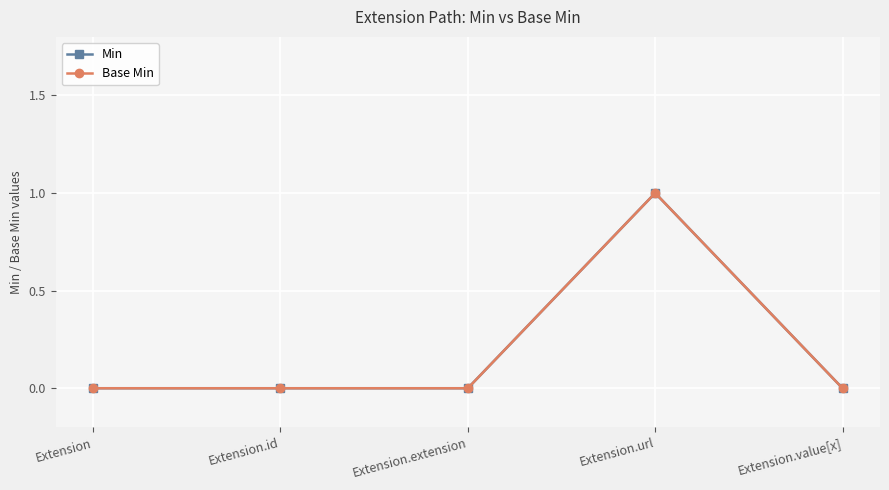

Does the chart have visible grid lines?

Yes